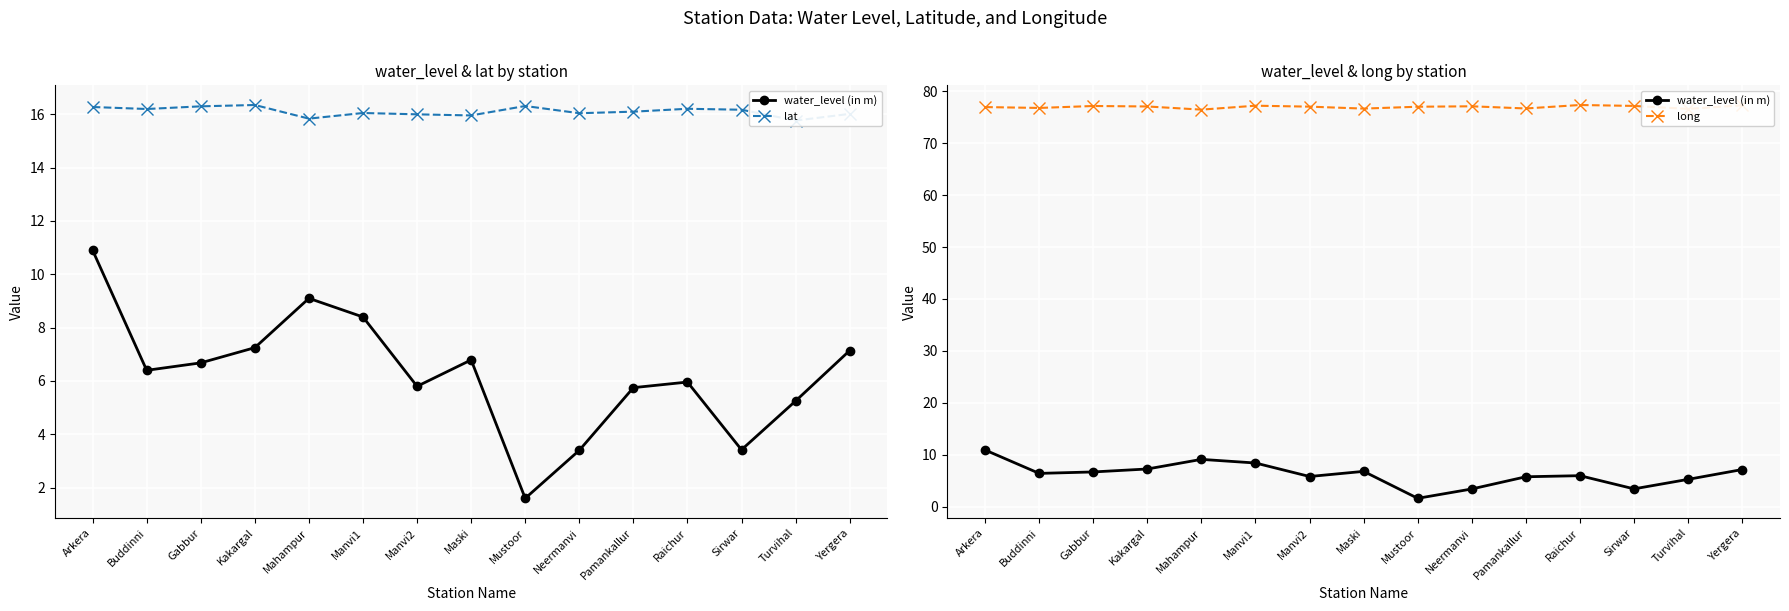

What are all the series names shown in the legend?

water_level (in m), lat, long